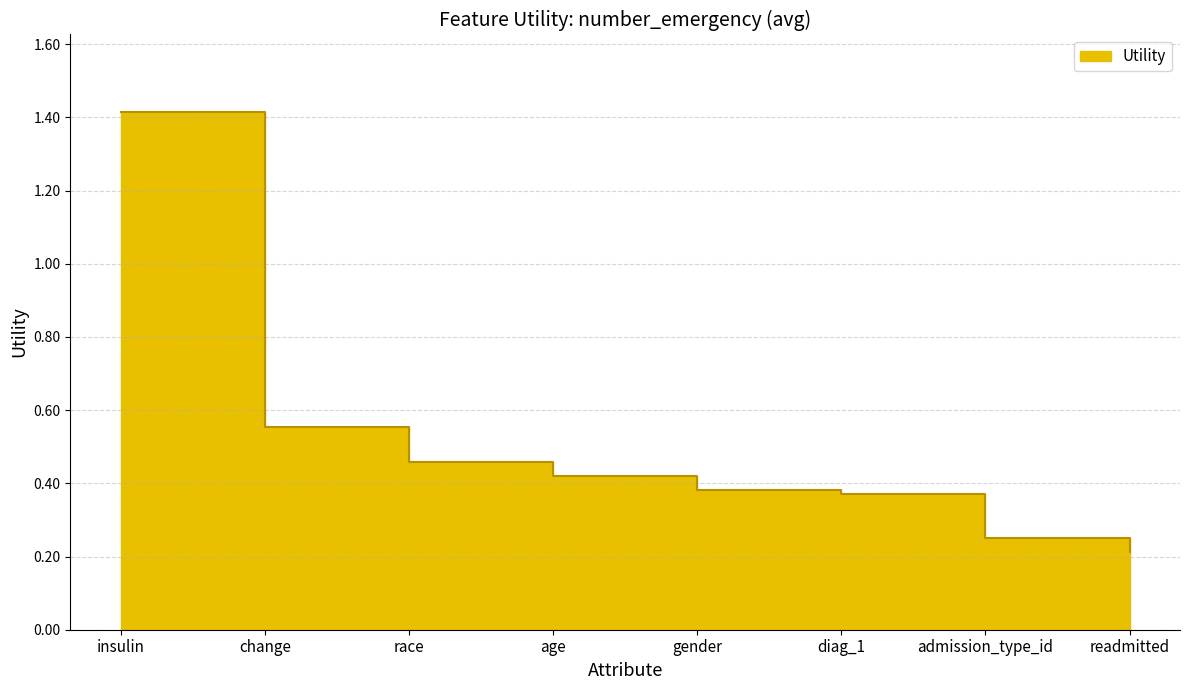

What is the difference between the maximum and minimum values?

1.2